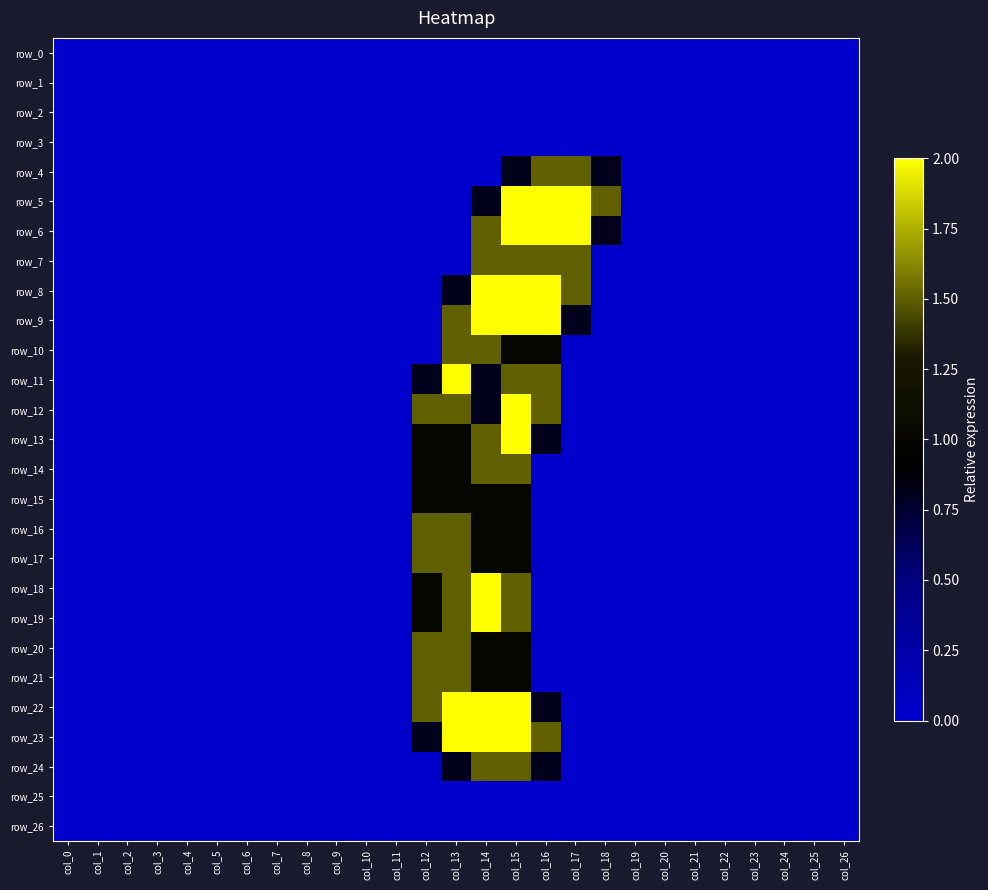

Rank the series by their maximum value, from highest to lowest.

row_5, row_6, row_8, row_9, row_11, row_12, row_13, row_18, row_19, row_22, row_23, row_4, row_7, row_10, row_14, row_16, row_17, row_20, row_21, row_24, row_15, row_0, row_1, row_2, row_3, row_25, row_26